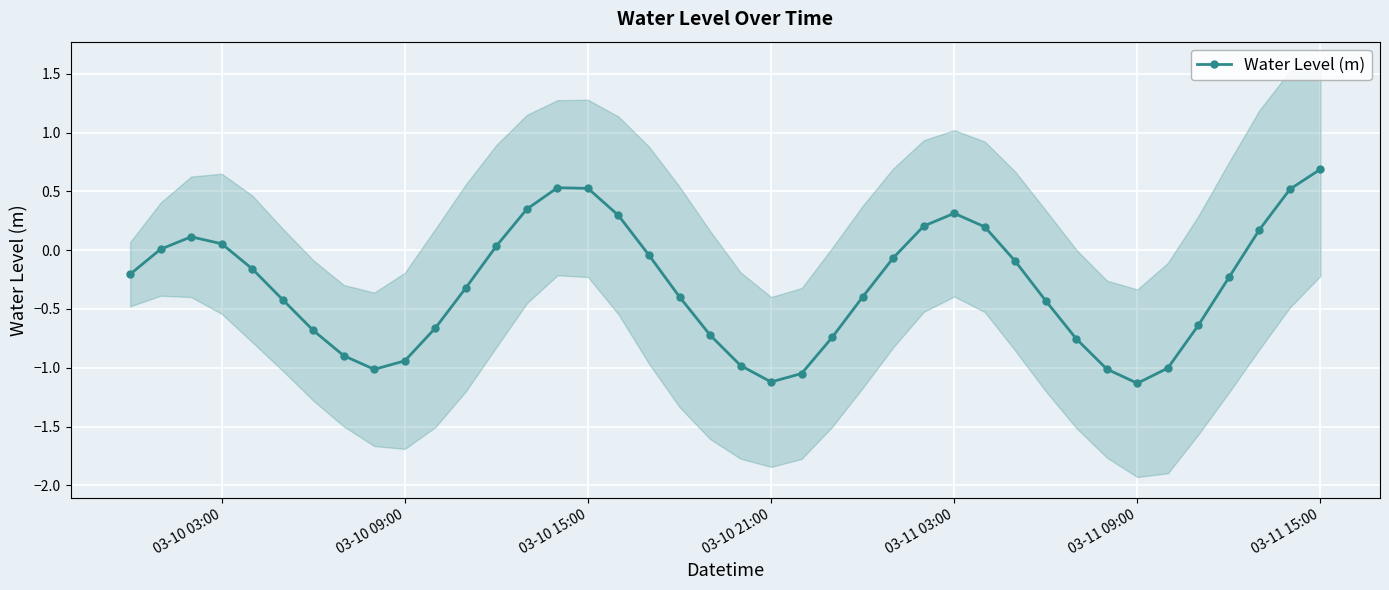

How many interior local peaks does the Water Level (m) series have?

3